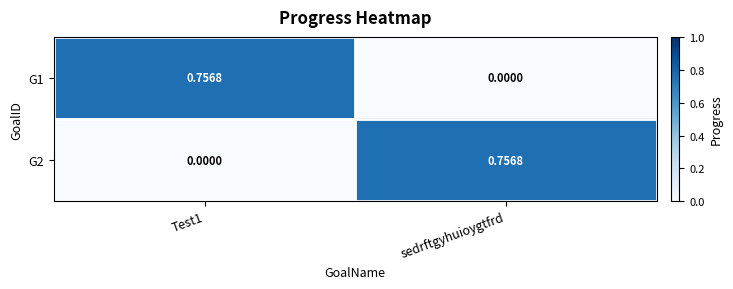

Is the value of G1 at sedrftgyhuioygtfrd greater than the value of G2 at sedrftgyhuioygtfrd?

No